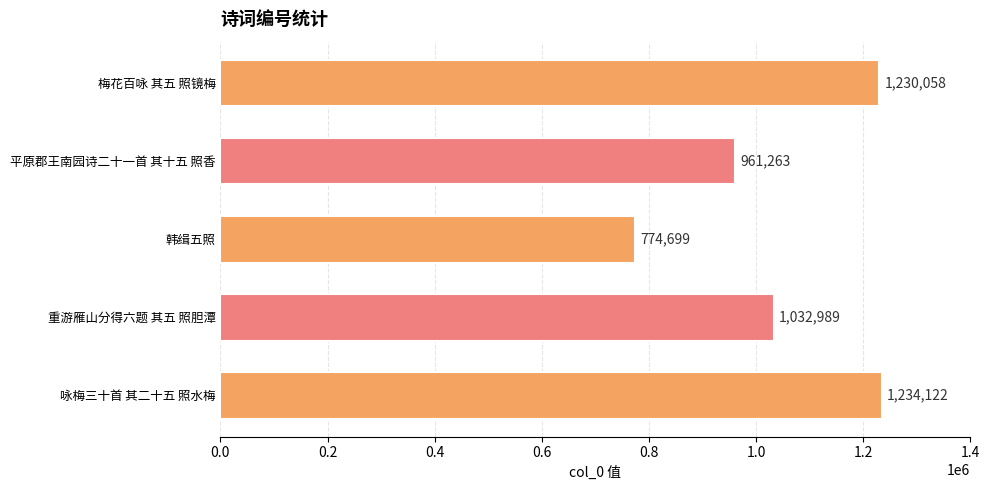

Does the chart contain any negative values?

No